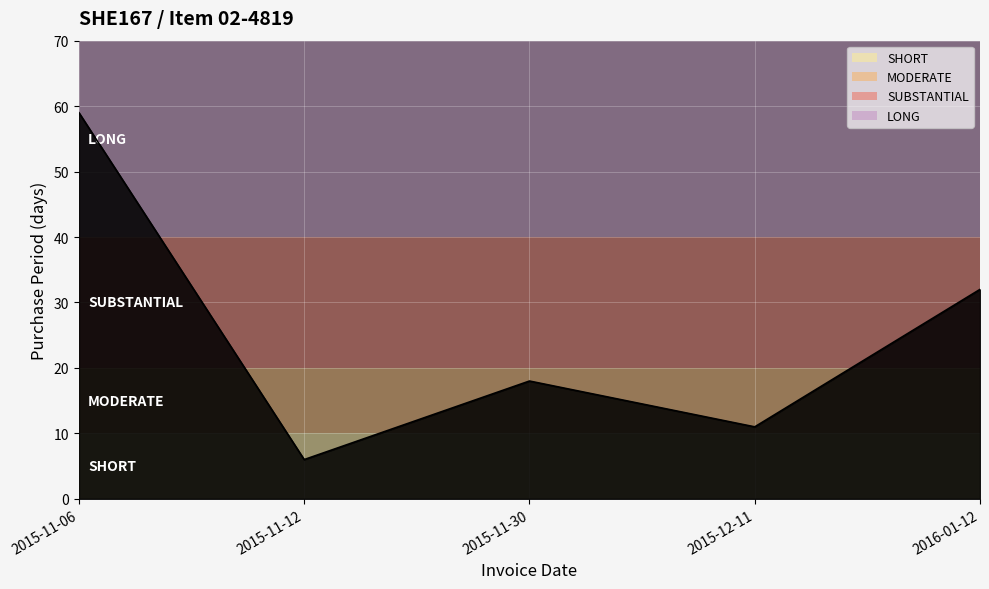

What is the minimum value shown in the chart?

6